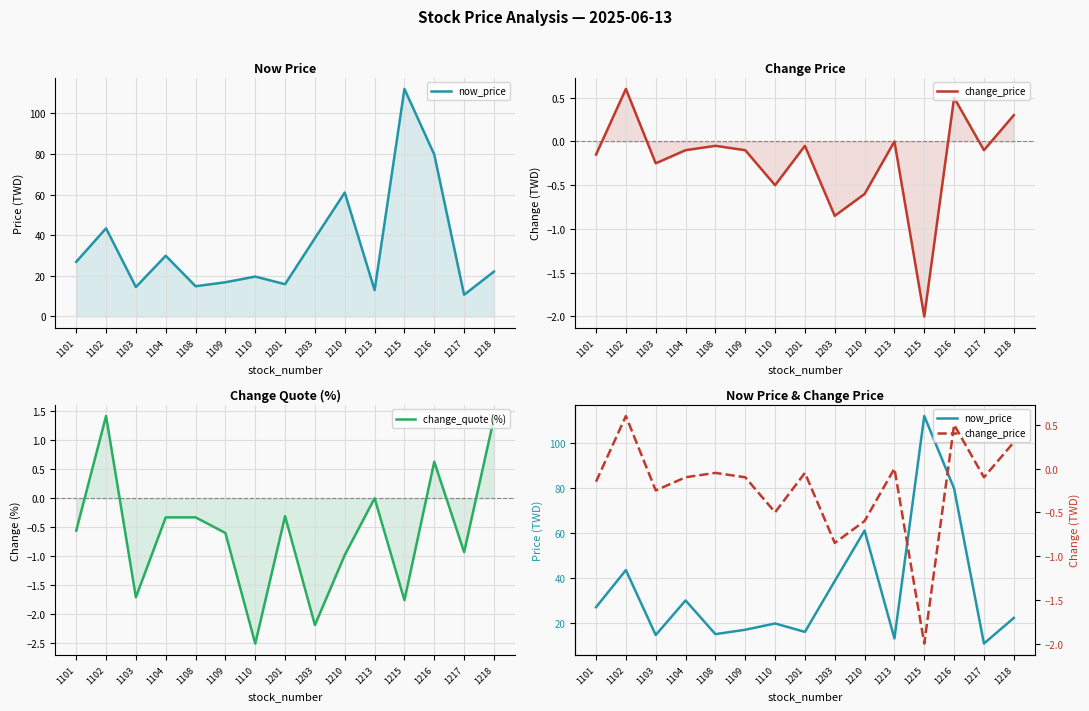

How many interior local valleys does the change_quote (%) series have?

5